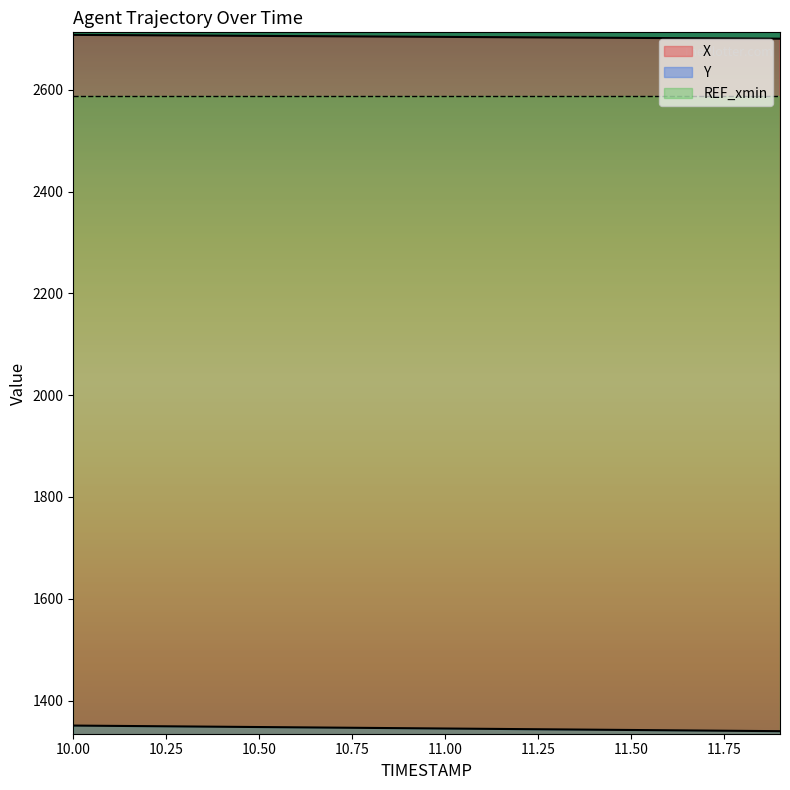

Rank the series by their maximum value, from lowest to highest.

Y, REF_xmin, X